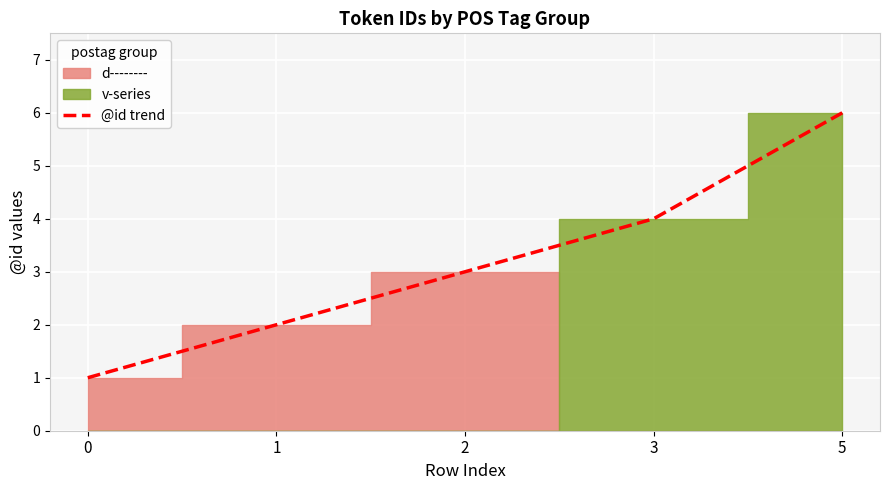

Does the chart display data point markers on the line(s)?

No